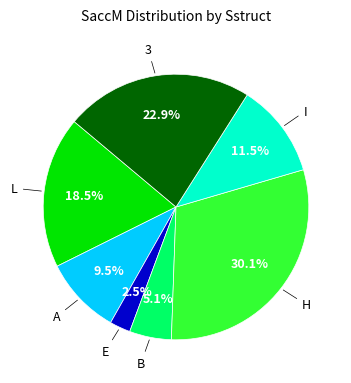

To the nearest percent, what is the average slice percentage?

14%